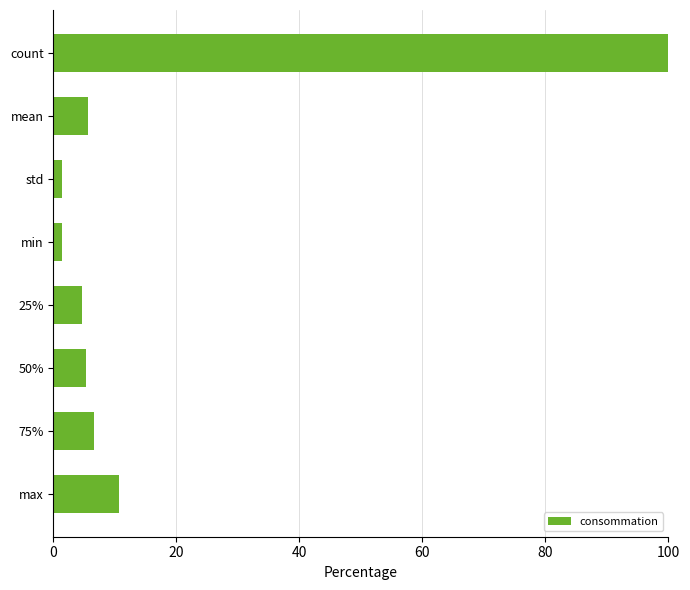

What is the smallest value displayed?

1.3